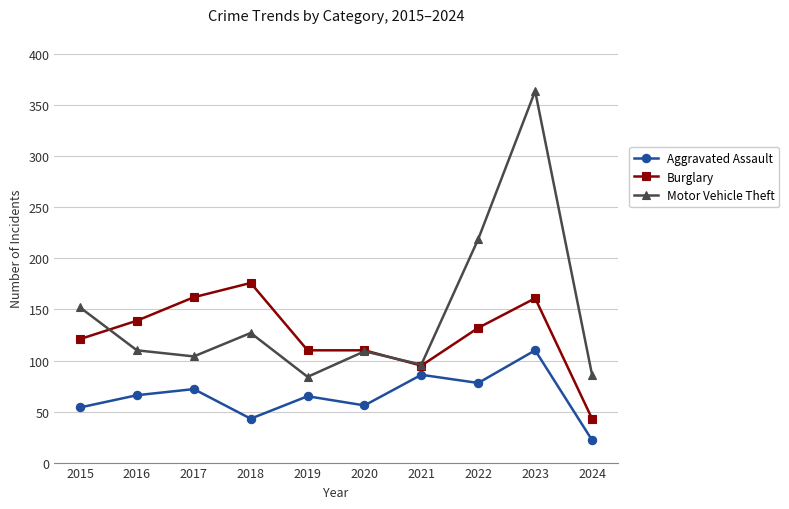

At which category is the sum across all series the highest?

2023